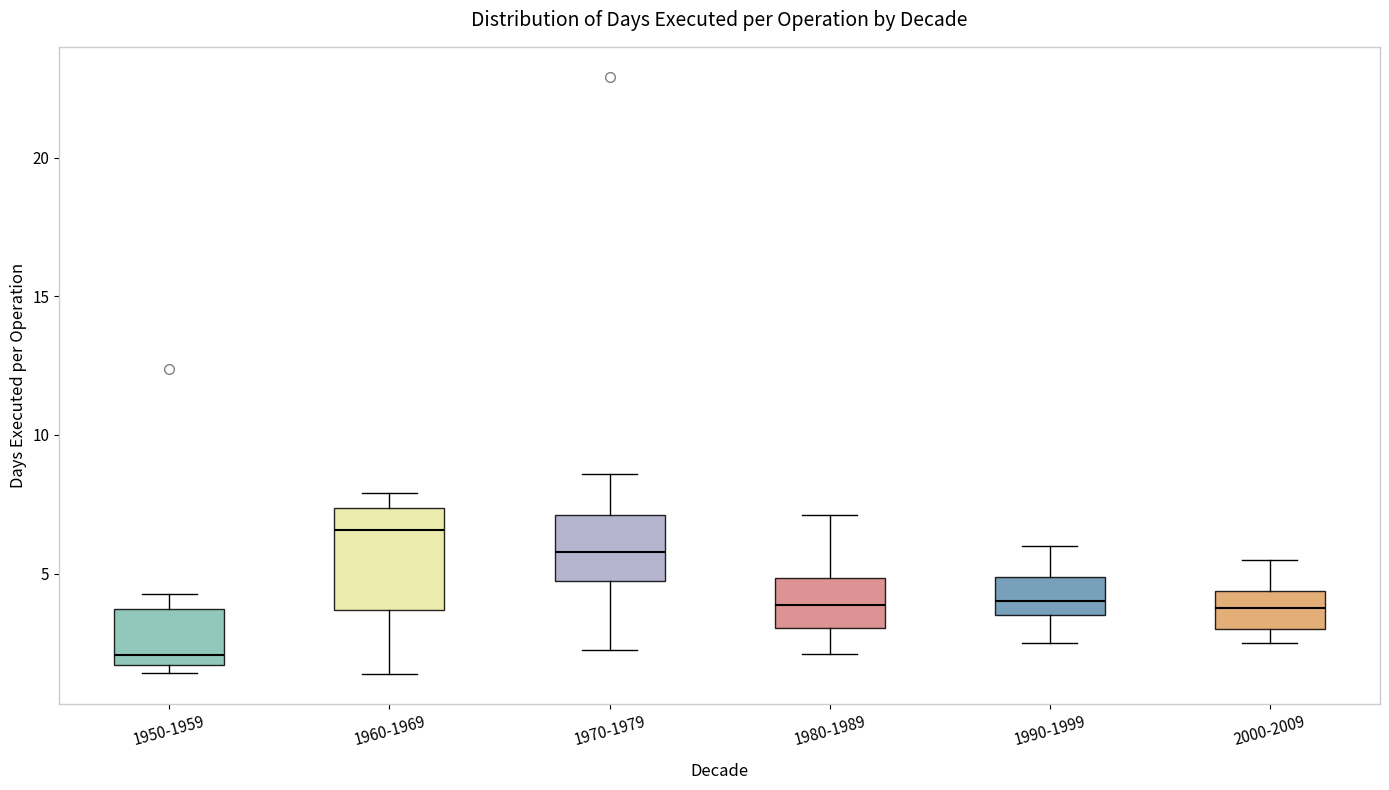

Reading left to right, transcribe this box plot: for each box, give where its median line is, the range the box spans, and where its two whiskers end, as read against the y-axis. The values are not printed on the chart, so give them approximately, as read against the axis.

1950-1959: median 2.0, box 1.5 to 3.5, whiskers 1.5 (just below the box's lower edge) to 4.5
1960-1969: median 6.5, box 3.5 to 7.5, whiskers 1.5 to 8.0
1970-1979: median 6.0, box 4.5 to 7.0, whiskers 2.5 to 8.5
1980-1989: median 4.0, box 3.0 to 5.0, whiskers 2.0 to 7.0
1990-1999: median 4.0, box 3.5 to 5.0, whiskers 2.5 to 6.0
2000-2009: median 4.0, box 3.0 to 4.5, whiskers 2.5 to 5.5